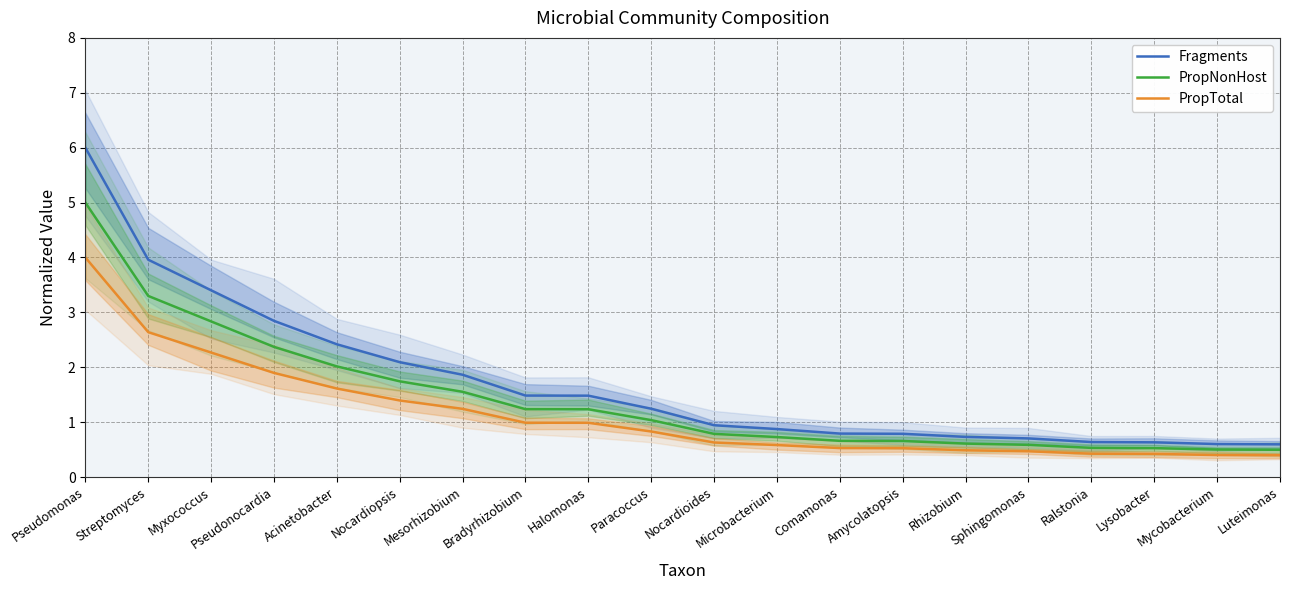

What is the label of the 6th point from the right?

Rhizobium